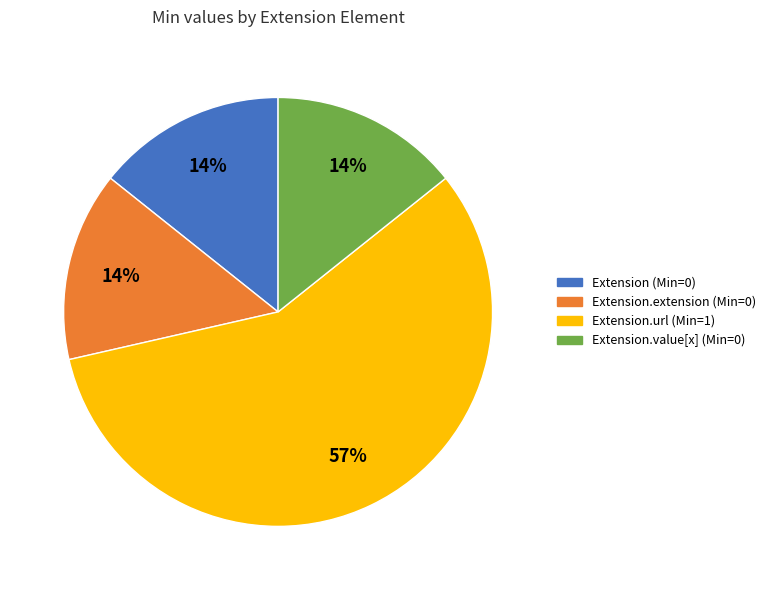

To the nearest percent, what is the difference between the largest and smallest slice percentages?

43%